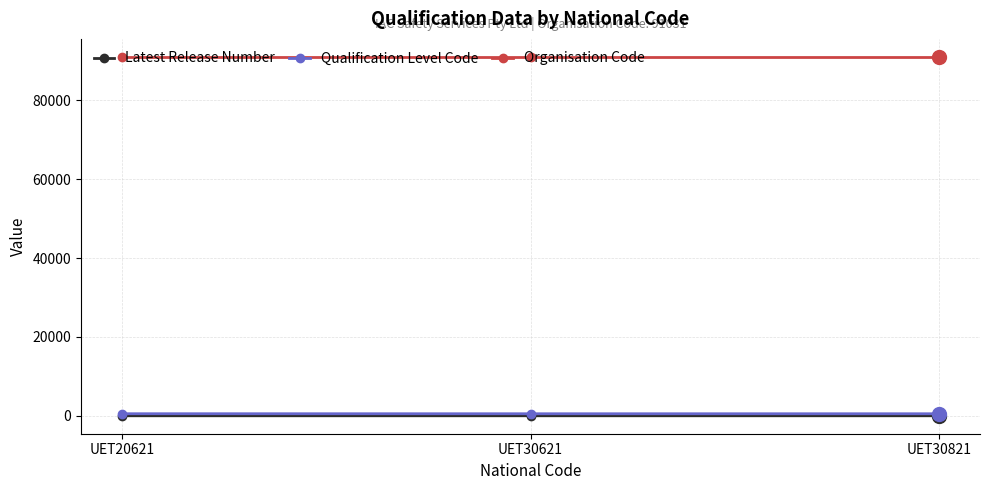

Does the chart display data point markers on the line(s)?

Yes